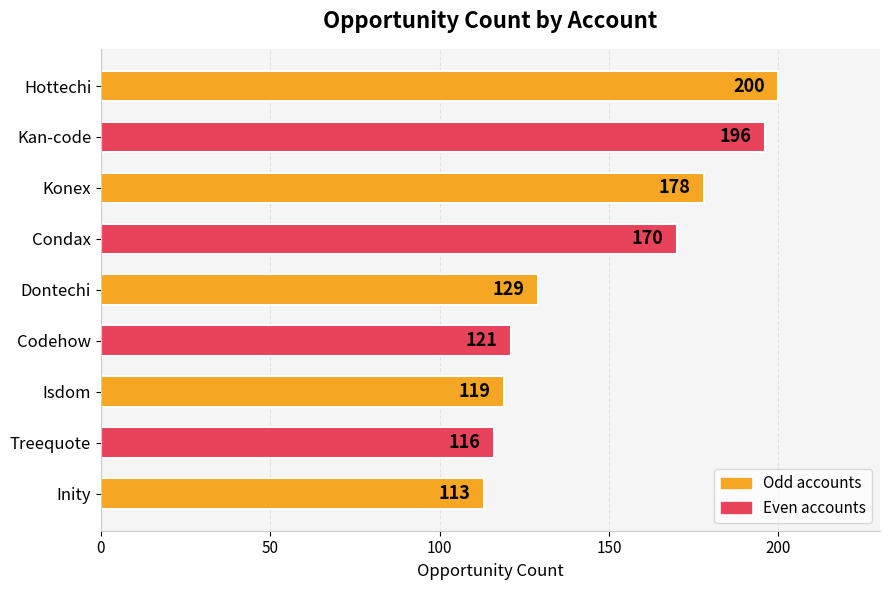

The chart shows a value of 200 at Hottechi. True or false?

True